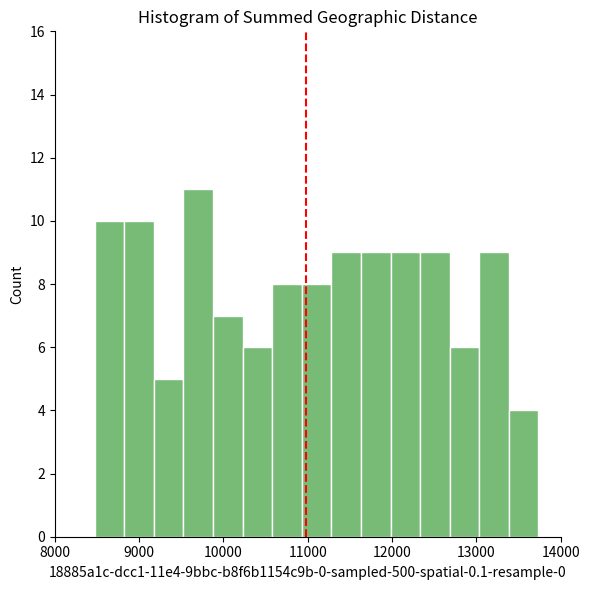

Around what value on the x-axis is the tallest bar? Give the approximate position of its centre, as read against the axis.

9700